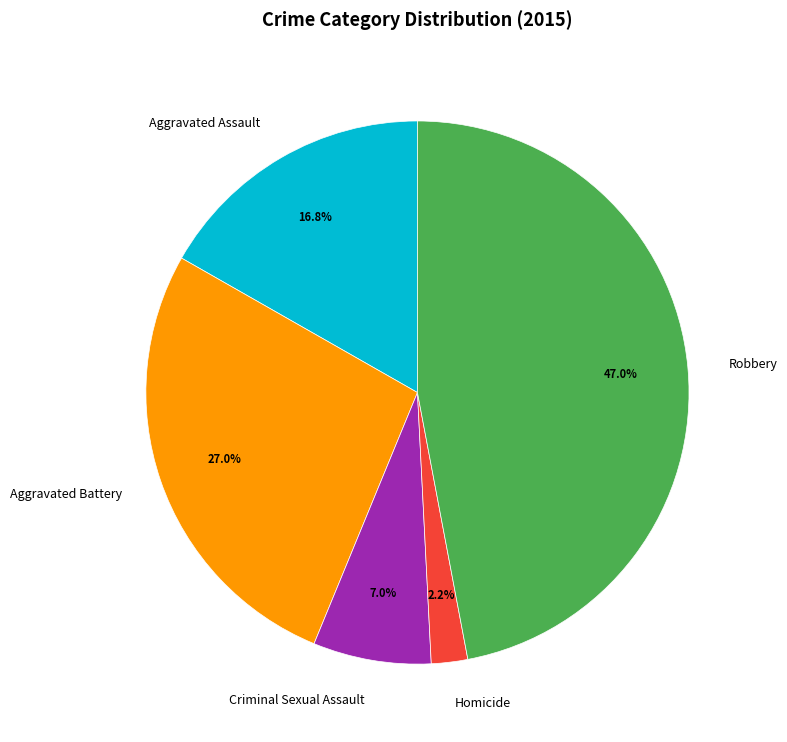

What percentage is the Criminal Sexual Assault slice, to the nearest percent?

7%